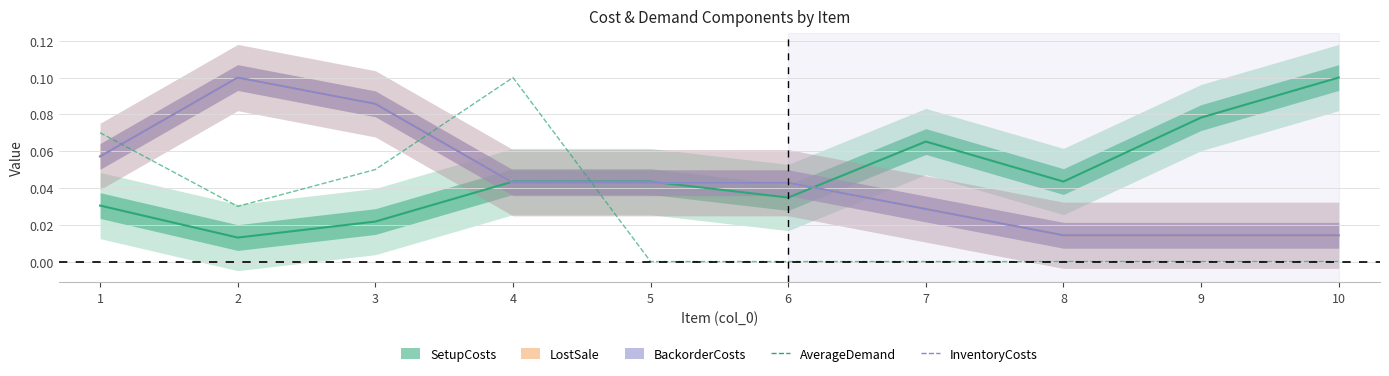

At which category is the sum across all series the highest?

4